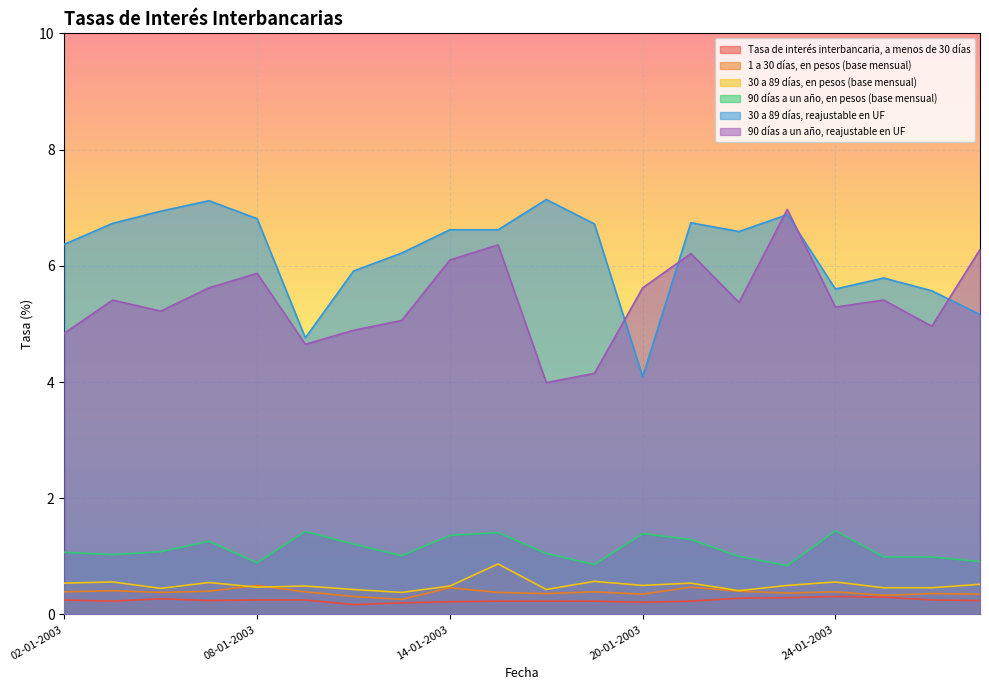

What is the difference between the second highest and second lowest values in the 1 a 30 días, en pesos (base mensual) series?

0.2